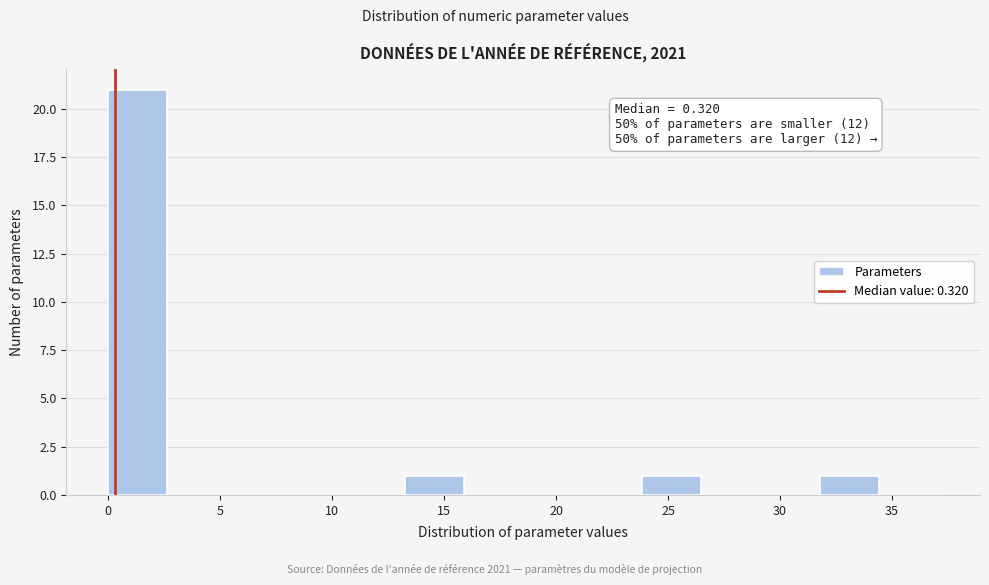

Over which range of the x-axis is the bar tallest?

0.0 to 2.5